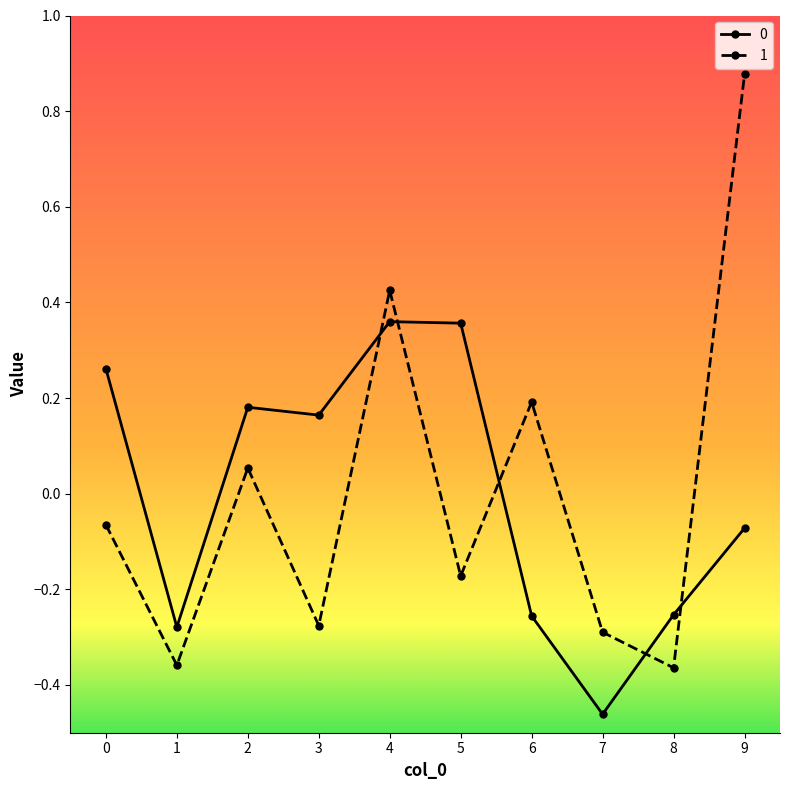

The value of 0 at 7 is -0.8. True or false?

False